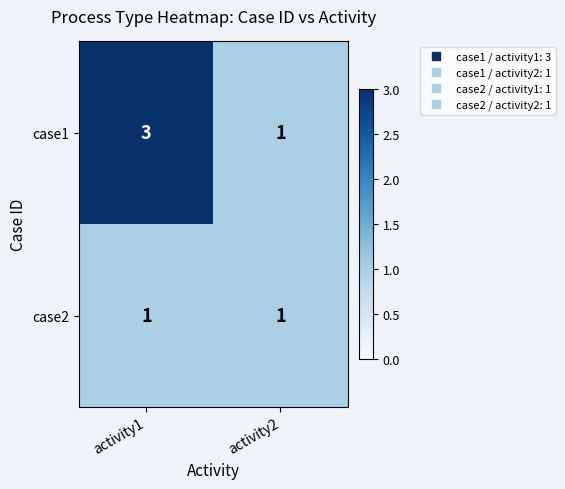

At which category is the sum across all series the highest?

activity1